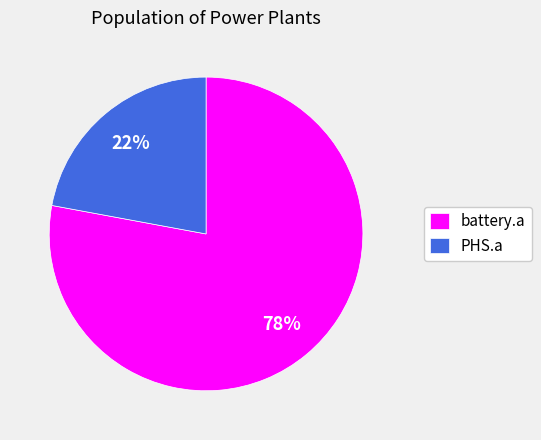

To the nearest percent, what portion does battery.a represent?

78%